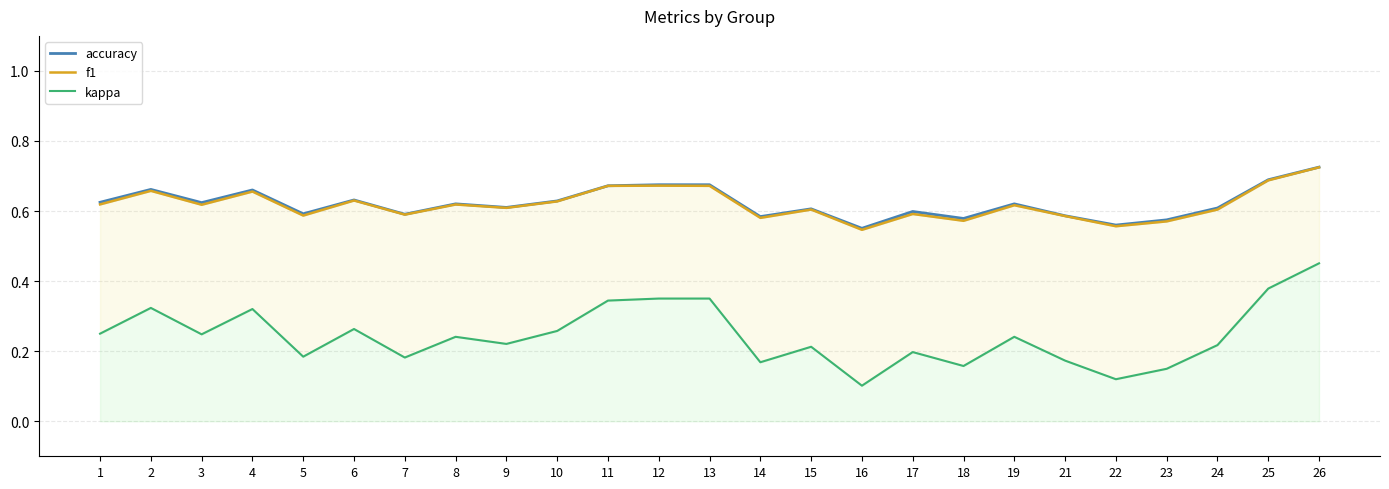

Which series changed the most between 16 and 24?

kappa